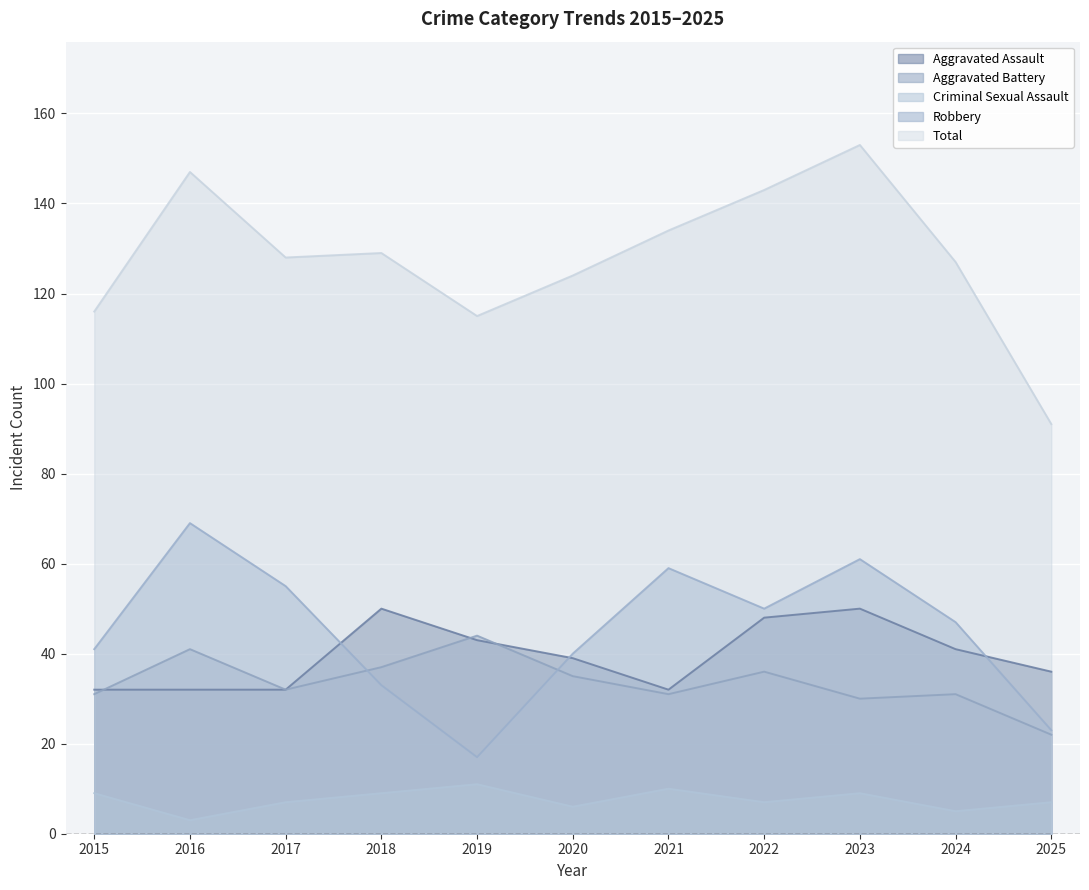

At 2025, list the series in order from largest to smallest.

Total, Aggravated Assault, Robbery, Aggravated Battery, Criminal Sexual Assault